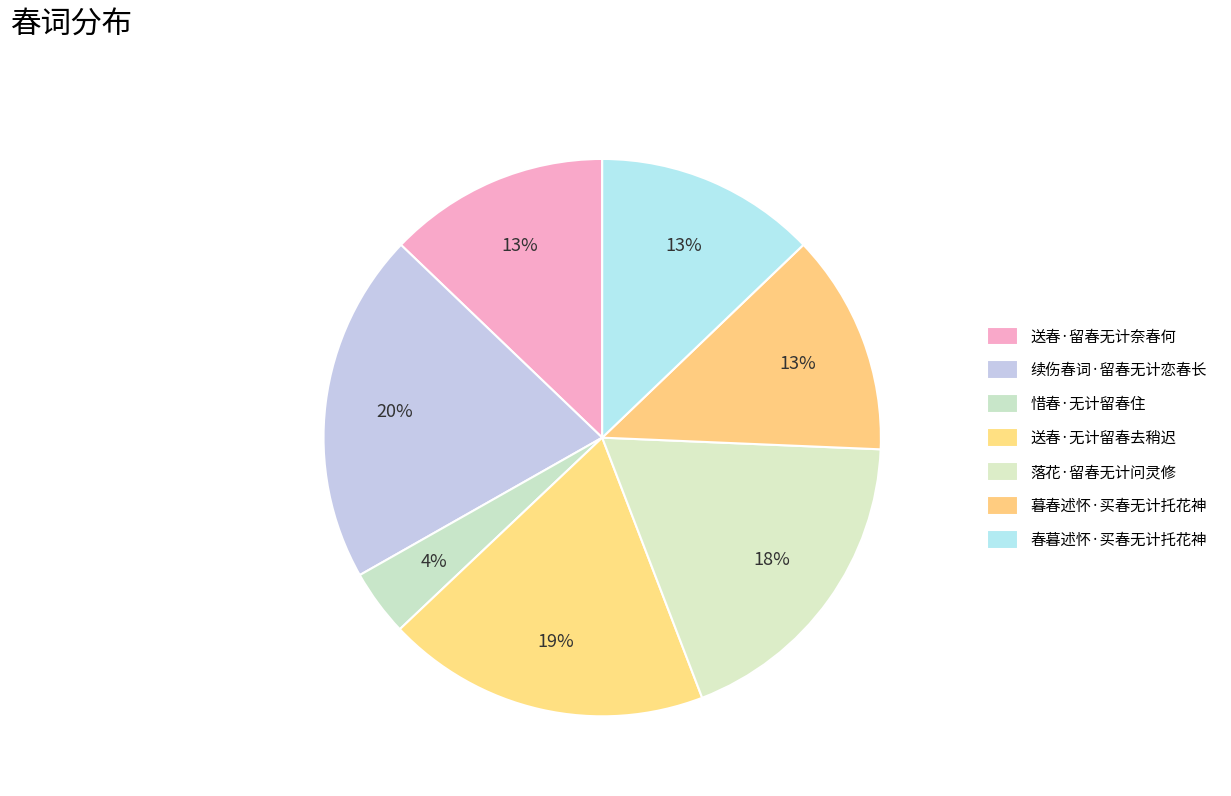

To the nearest percent, what is the combined percentage of 续伤春词·留春无计恋春长 and 暮春述怀·买春无计托花神?

33%